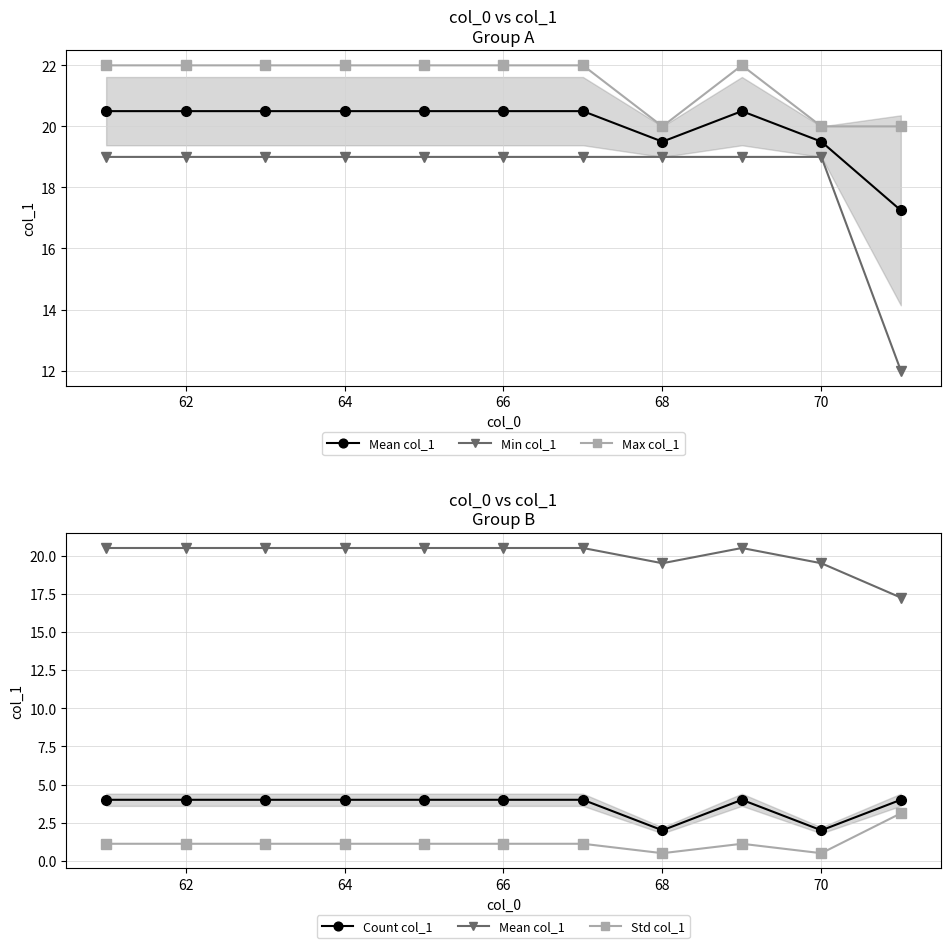

How many interior local peaks does the Count col_1 series have?

1